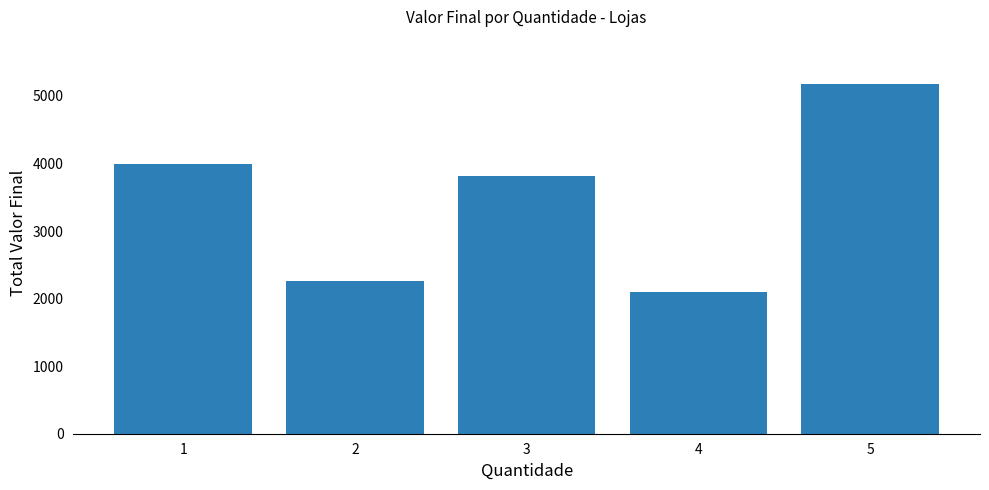

How many series are shown in this chart?

1